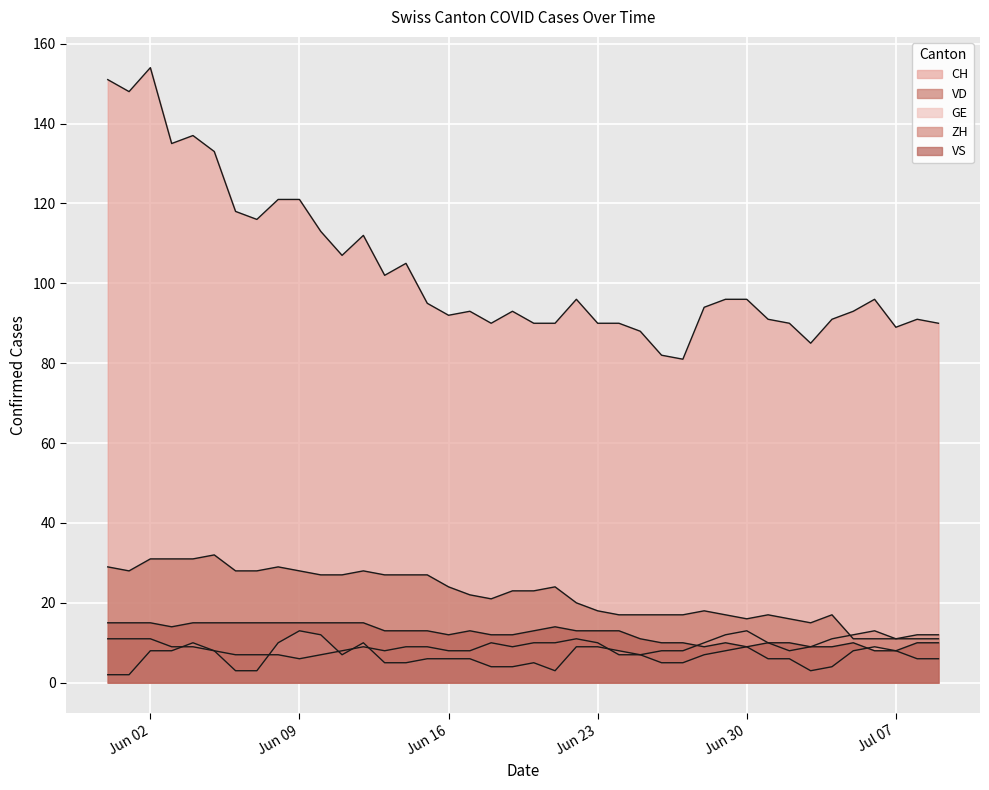

Reading left to right, extract all data points from this chart.

CH: 151	148	154	135	137	133	118	116	121	121	113	107	112	102	105	95	92	93	90	93	90	90	96	90	90	88	82	81	94	96	96	91	90	85	91	93	96	89	91	90
VD: 29	28	31	31	31	32	28	28	29	28	27	27	28	27	27	27	24	22	21	23	23	24	20	18	17	17	17	17	18	17	16	17	16	15	17	11	11	11	11	11
GE: 2	2	8	8	10	8	3	3	10	13	12	7	10	5	5	6	6	6	4	4	5	3	9	9	8	7	5	5	7	8	9	6	6	3	4	8	9	8	6	6
ZH: 11	11	11	9	9	8	7	7	7	6	7	8	9	8	9	9	8	8	10	9	10	10	11	10	7	7	8	8	10	12	13	10	8	9	11	12	13	11	12	12
VS: 15	15	15	14	15	15	15	15	15	15	15	15	15	13	13	13	12	13	12	12	13	14	13	13	13	11	10	10	9	10	9	10	10	9	9	10	8	8	10	10